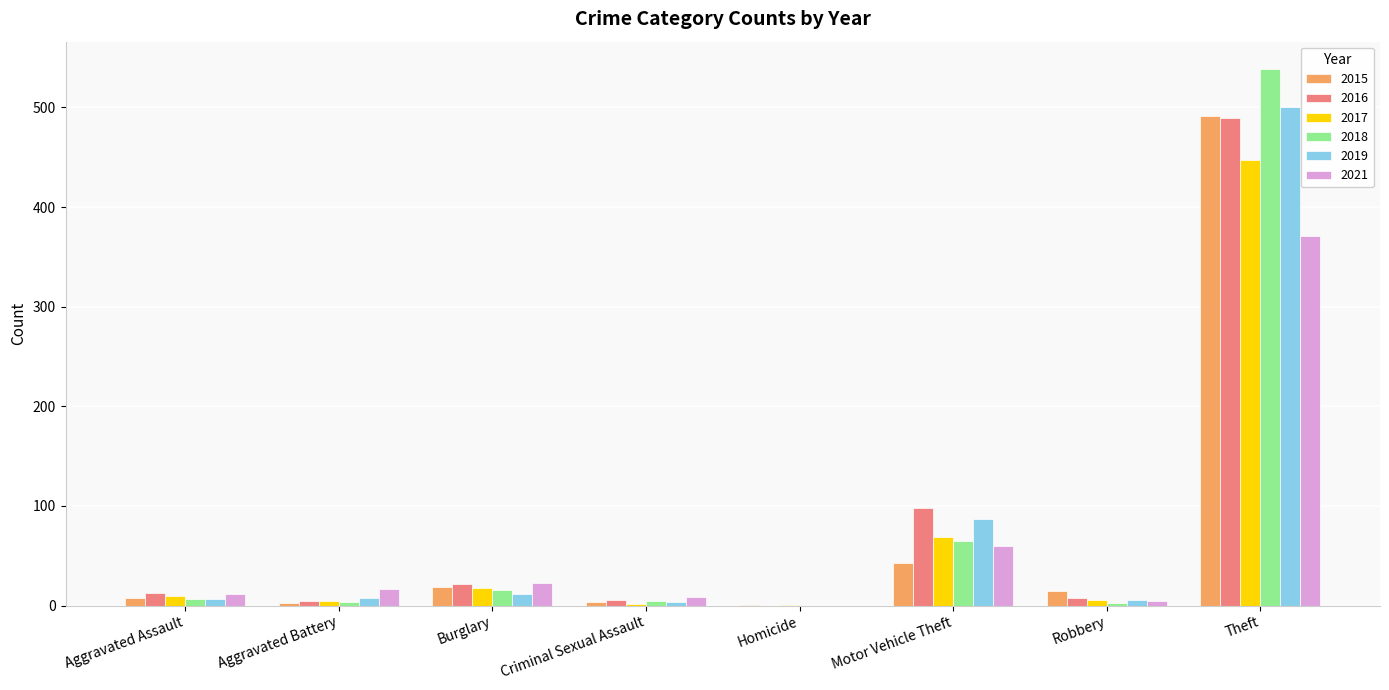

What is the sum of all 2021 values?

497